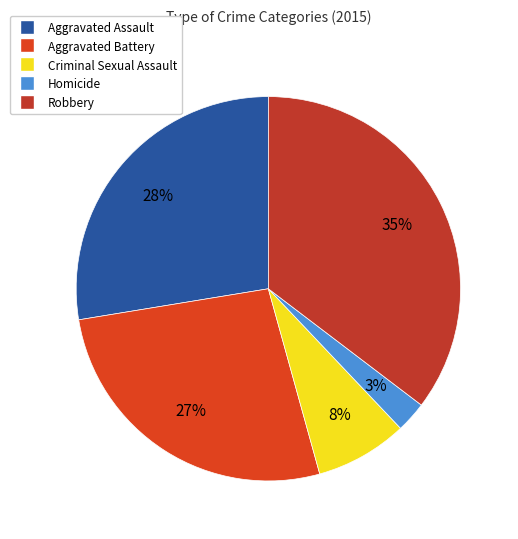

Is it true that Aggravated Battery is 27% of the pie?

True